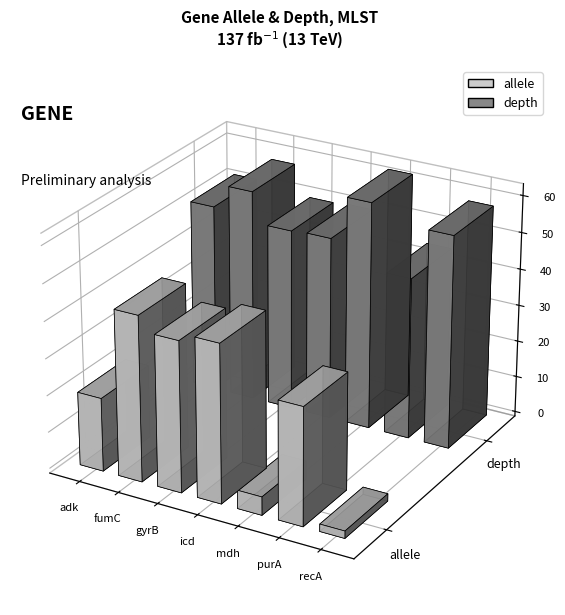

What is the difference between the maximum and minimum values in the allele series?

43.0